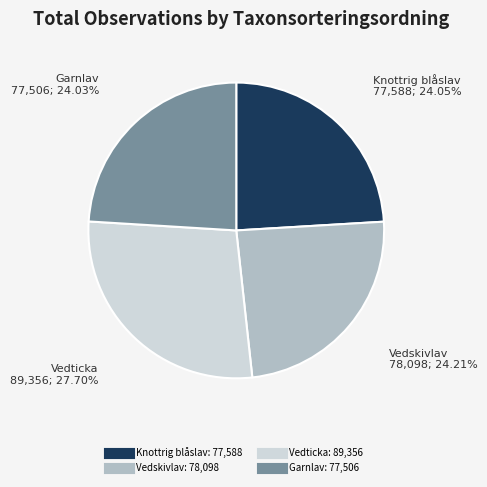

Is there a majority slice in this chart?

No